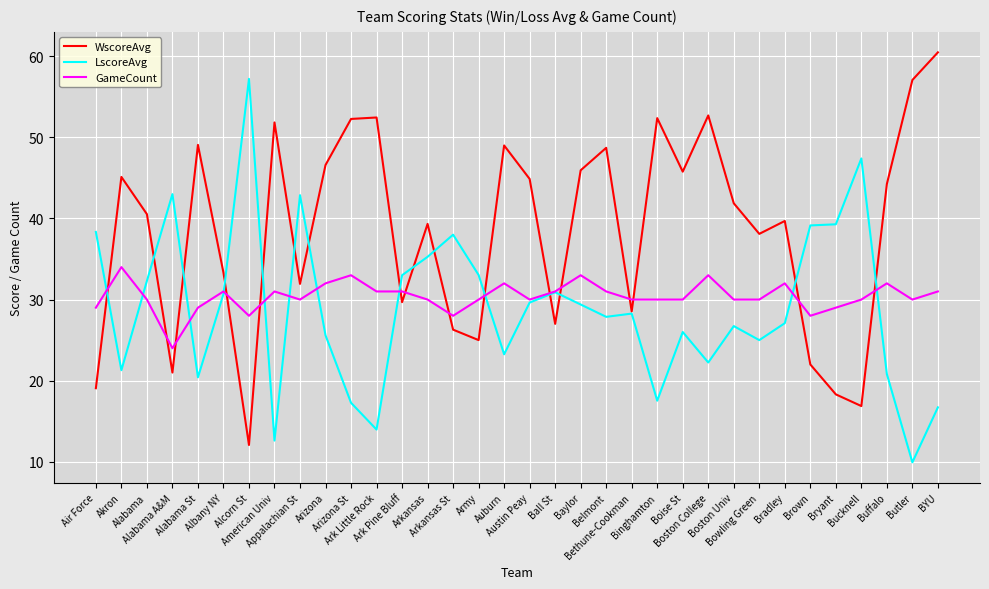

List the series in order of their peak value, lowest first.

GameCount, LscoreAvg, WscoreAvg